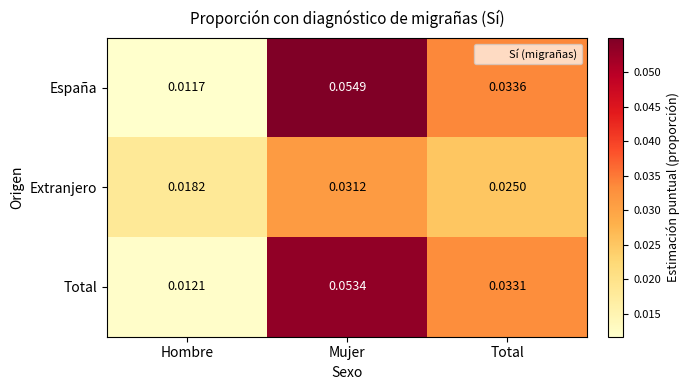

Which category has the lowest value in the Total series?

Hombre